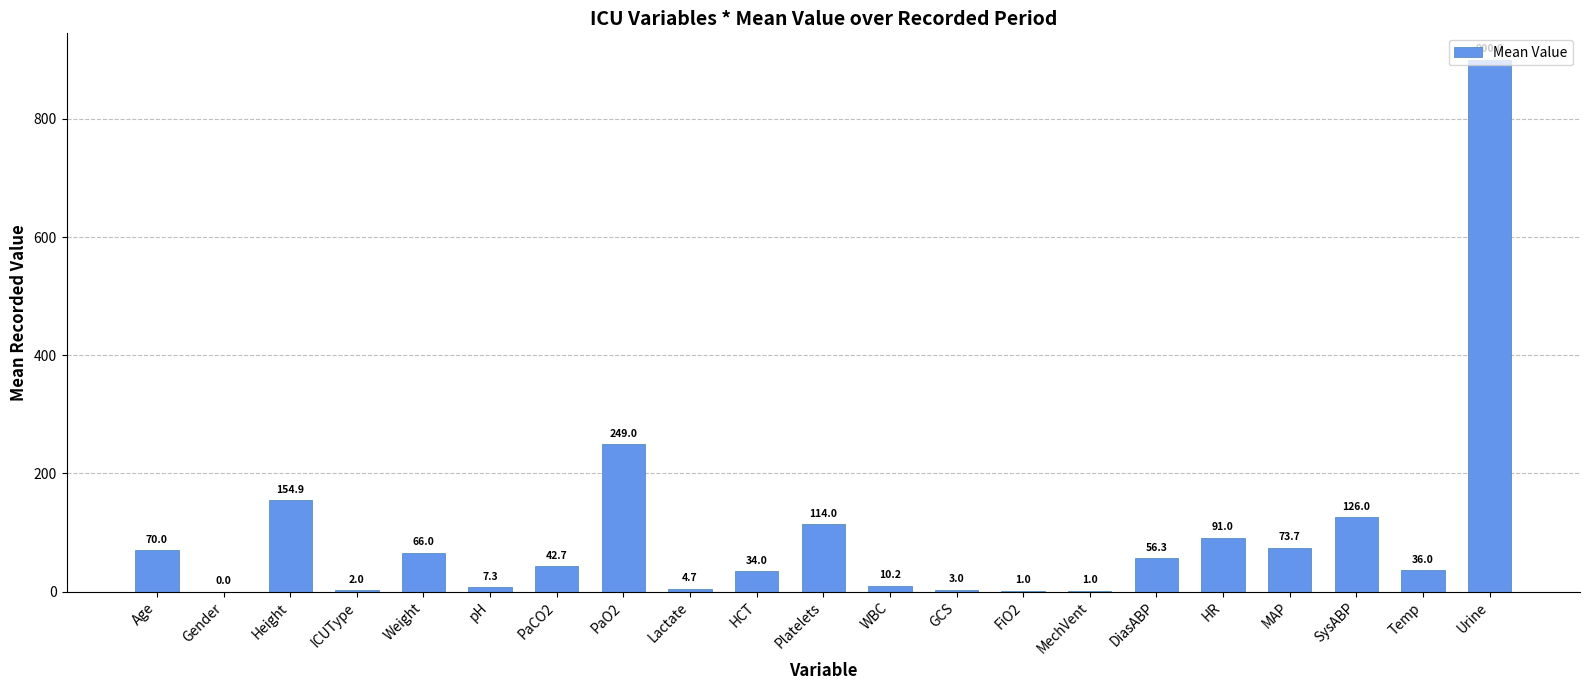

How many categories are shown in the chart?

21